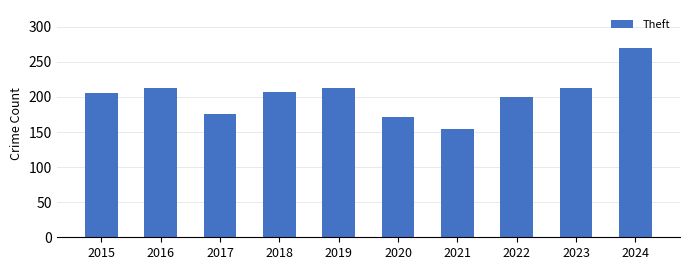

Which label corresponds to the largest value in the chart?

2024